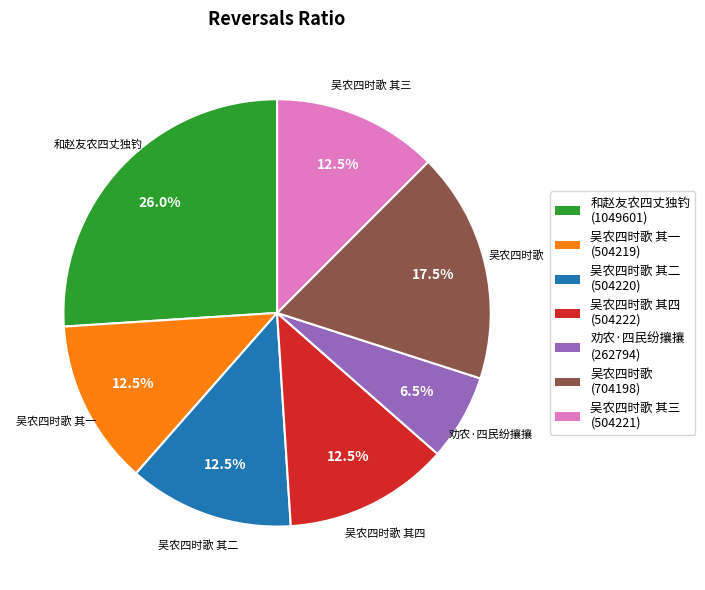

Is there a majority slice in this chart?

No